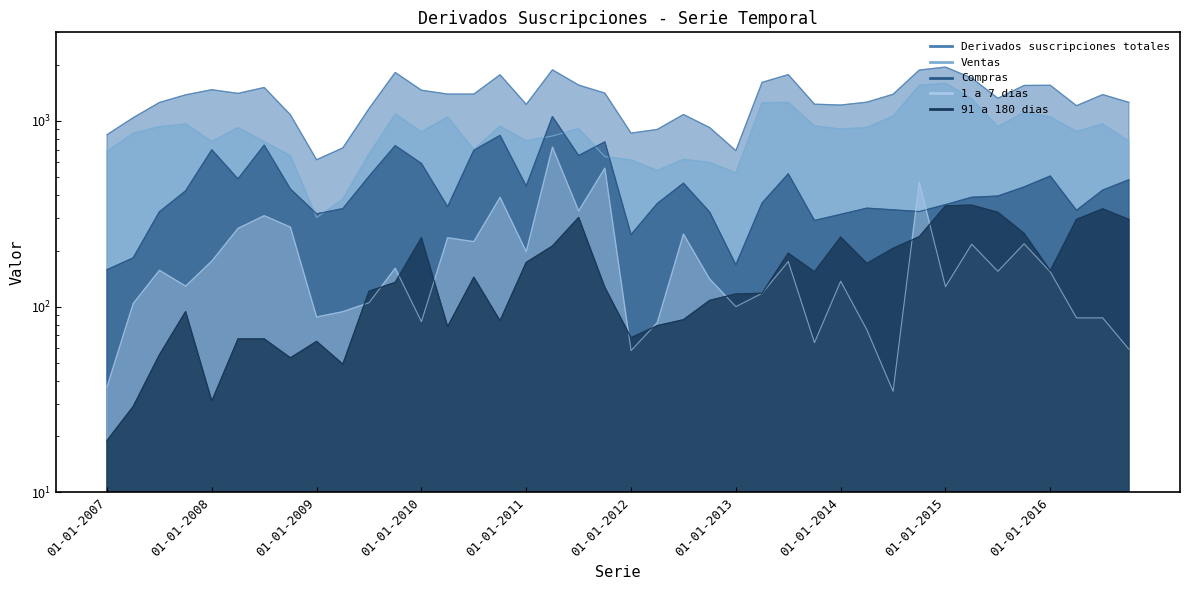

Reading right to left, list all the values displayed in this chart.

Derivados suscripciones totales: 01-10-2016=1259	01-07-2016=1386	01-04-2016=1208	01-01-2016=1556	01-10-2015=1553	01-07-2015=1325	01-04-2015=1703	01-01-2015=1950	01-10-2014=1879	01-07-2014=1392	01-04-2014=1262	01-01-2014=1218	01-10-2013=1231	01-07-2013=1776	01-04-2013=1613	01-01-2013=692	01-10-2012=921	01-07-2012=1083	01-04-2012=900	01-01-2012=860	01-10-2011=1412	01-07-2011=1560	01-04-2011=1885	01-01-2011=1228	01-10-2010=1773	01-07-2010=1395	01-04-2010=1395	01-01-2010=1464	01-10-2009=1824	01-07-2009=1165	01-04-2009=716	01-01-2009=618	01-10-2008=1079	01-07-2008=1514	01-04-2008=1407	01-01-2008=1473	01-10-2007=1382	01-07-2007=1257	01-04-2007=1041	01-01-2007=843
Compras: 01-10-2016=482	01-07-2016=424	01-04-2016=330	01-01-2016=505	01-10-2015=441	01-07-2015=394	01-04-2015=388	01-01-2015=354	01-10-2014=325	01-07-2014=332	01-04-2014=339	01-01-2014=314	01-10-2013=291	01-07-2013=519	01-04-2013=361	01-01-2013=168	01-10-2012=323	01-07-2012=462	01-04-2012=359	01-01-2012=244	01-10-2011=771	01-07-2011=651	01-04-2011=1055	01-01-2011=446	01-10-2010=836	01-07-2010=695	01-04-2010=345	01-01-2010=590	01-10-2009=736	01-07-2009=503	01-04-2009=337	01-01-2009=316	01-10-2008=430	01-07-2008=741	01-04-2008=487	01-01-2008=699	01-10-2007=420	01-07-2007=324	01-04-2007=183	01-01-2007=158
Ventas: 01-10-2016=777	01-07-2016=962	01-04-2016=878	01-01-2016=1051	01-10-2015=1112	01-07-2015=931	01-04-2015=1314	01-01-2015=1596	01-10-2014=1554	01-07-2014=1060	01-04-2014=922	01-01-2014=904	01-10-2013=940	01-07-2013=1258	01-04-2013=1251	01-01-2013=524	01-10-2012=598	01-07-2012=621	01-04-2012=541	01-01-2012=616	01-10-2011=642	01-07-2011=909	01-04-2011=830	01-01-2011=782	01-10-2010=937	01-07-2010=700	01-04-2010=1050	01-01-2010=874	01-10-2009=1088	01-07-2009=661	01-04-2009=379	01-01-2009=302	01-10-2008=650	01-07-2008=773	01-04-2008=921	01-01-2008=774	01-10-2007=963	01-07-2007=932	01-04-2007=858	01-01-2007=684
1 a 7 dias: 01-10-2016=59	01-07-2016=87	01-04-2016=87	01-01-2016=154	01-10-2015=218	01-07-2015=155	01-04-2015=217	01-01-2015=128	01-10-2014=467	01-07-2014=35	01-04-2014=75	01-01-2014=137	01-10-2013=64	01-07-2013=175	01-04-2013=118	01-01-2013=100	01-10-2012=141	01-07-2012=246	01-04-2012=82	01-01-2012=58	01-10-2011=557	01-07-2011=328	01-04-2011=723	01-01-2011=198	01-10-2010=388	01-07-2010=224	01-04-2010=235	01-01-2010=83	01-10-2009=161	01-07-2009=105	01-04-2009=94	01-01-2009=88	01-10-2008=268	01-07-2008=309	01-04-2008=264	01-01-2008=176	01-10-2007=129	01-07-2007=157	01-04-2007=104	01-01-2007=37
91 a 180 dias: 01-10-2016=295	01-07-2016=336	01-04-2016=295	01-01-2016=156	01-10-2015=248	01-07-2015=322	01-04-2015=352	01-01-2015=349	01-10-2014=238	01-07-2014=206	01-04-2014=171	01-01-2014=237	01-10-2013=154	01-07-2013=194	01-04-2013=118	01-01-2013=117	01-10-2012=108	01-07-2012=85	01-04-2012=79	01-01-2012=68	01-10-2011=127	01-07-2011=302	01-04-2011=212	01-01-2011=173	01-10-2010=84	01-07-2010=144	01-04-2010=78	01-01-2010=235	01-10-2009=135	01-07-2009=121	01-04-2009=49	01-01-2009=65	01-10-2008=53	01-07-2008=67	01-04-2008=67	01-01-2008=31	01-10-2007=94	01-07-2007=55	01-04-2007=29	01-01-2007=19